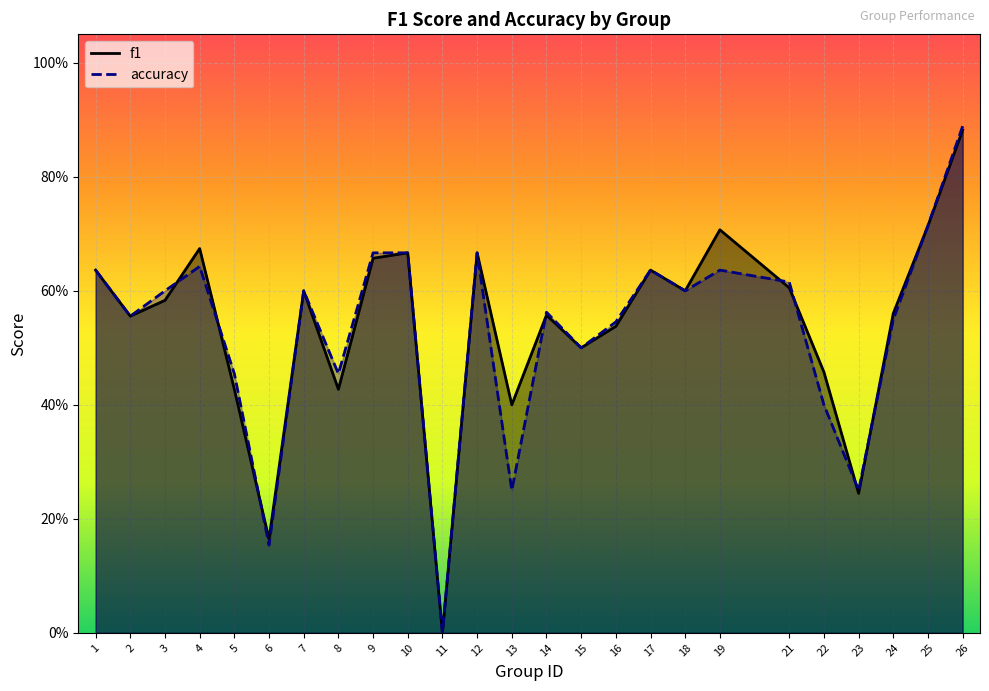

In accuracy, how many points are lower than both neighbors (excluding endpoints)?

8